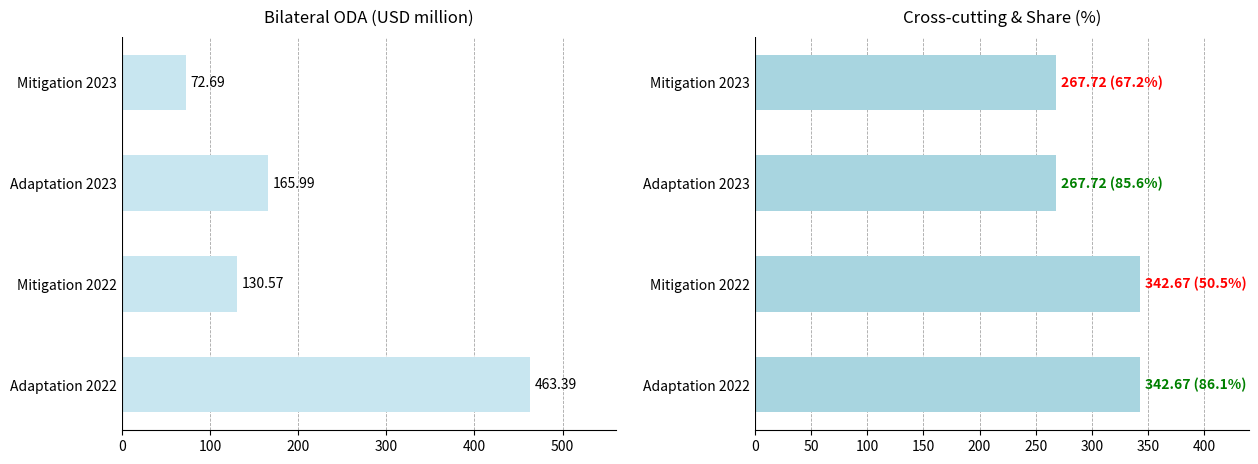

The Cross-cutting series shows 342.7 at Adaptation 2022. True or false?

True